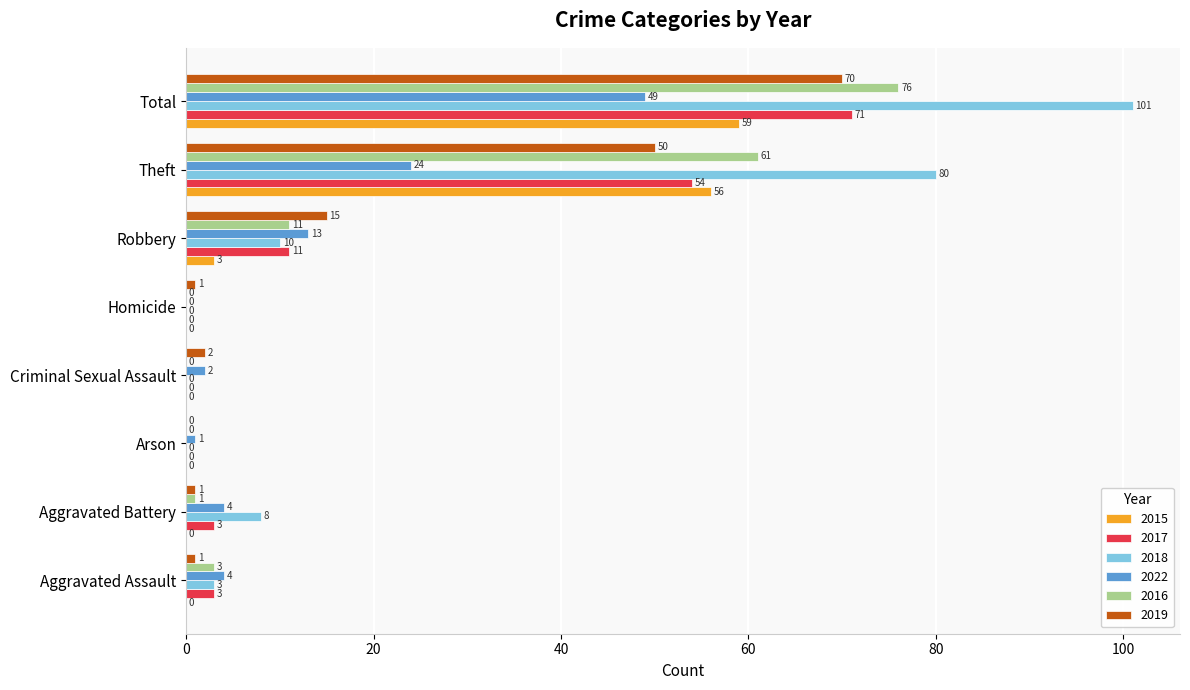

What is the sum of the 2019 values at Criminal Sexual Assault and Robbery?

17